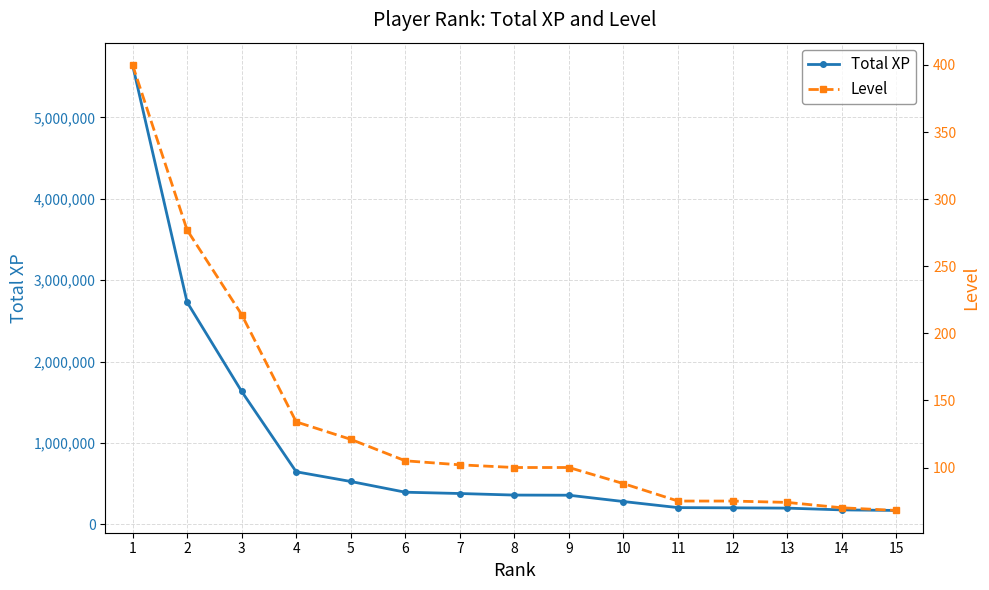

Reading left to right, what are all the values shown in this chart?

Total XP: 1=5643708	2=2730085	3=1634854	4=647426	5=528300	6=396430	7=380498	8=361270	9=359610	10=281964	11=207307	12=204553	13=201044	14=179430	15=172519
Level: 1=400	2=277	3=214	4=134	5=121	6=105	7=102	8=100	9=100	10=88	11=75	12=75	13=74	14=70	15=68